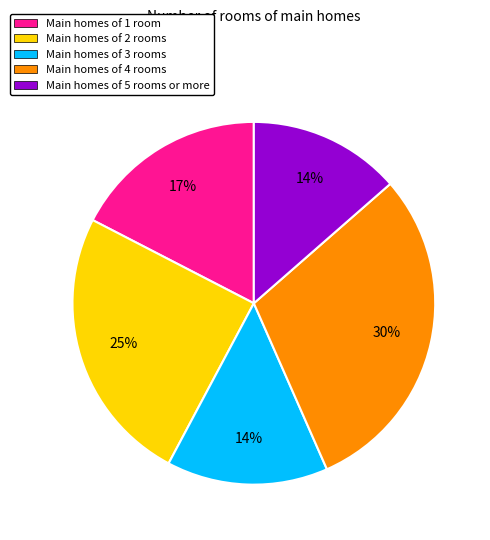

To the nearest percent, what portion does Main homes of 2 rooms represent?

25%